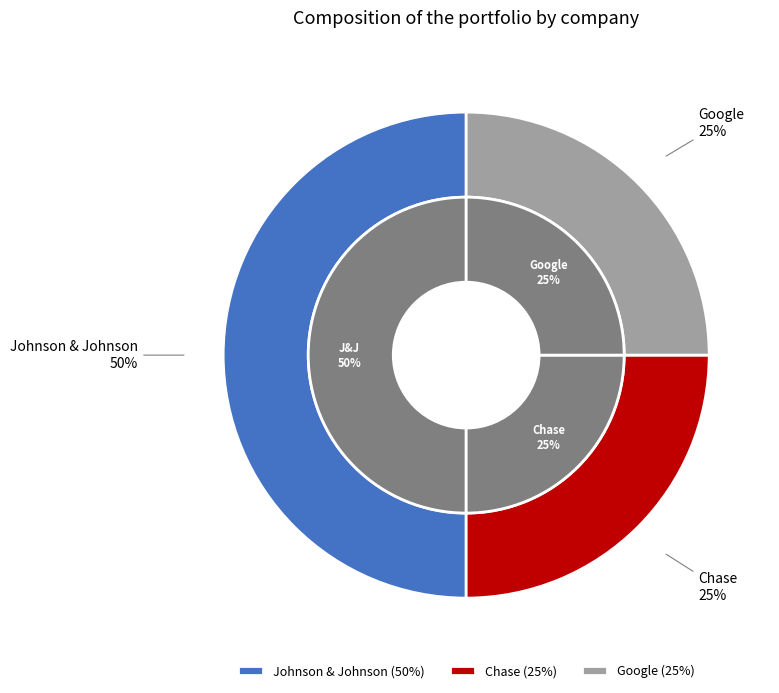

Rank the categories by value from lowest to highest.

Chase, Google, Johnson & Johnson